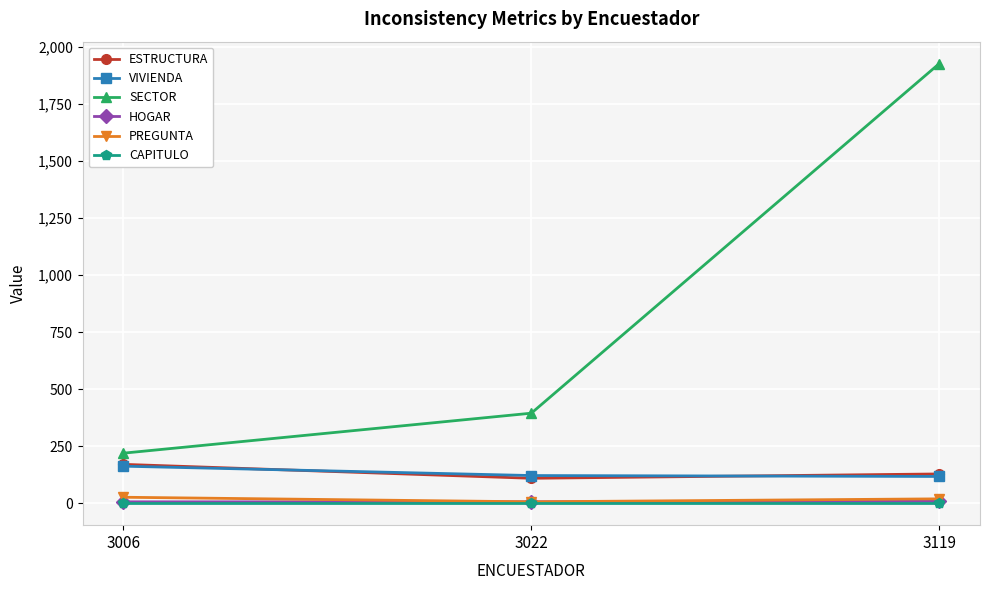

What are all the series names shown in the legend?

ESTRUCTURA, VIVIENDA, SECTOR, HOGAR, PREGUNTA, CAPITULO